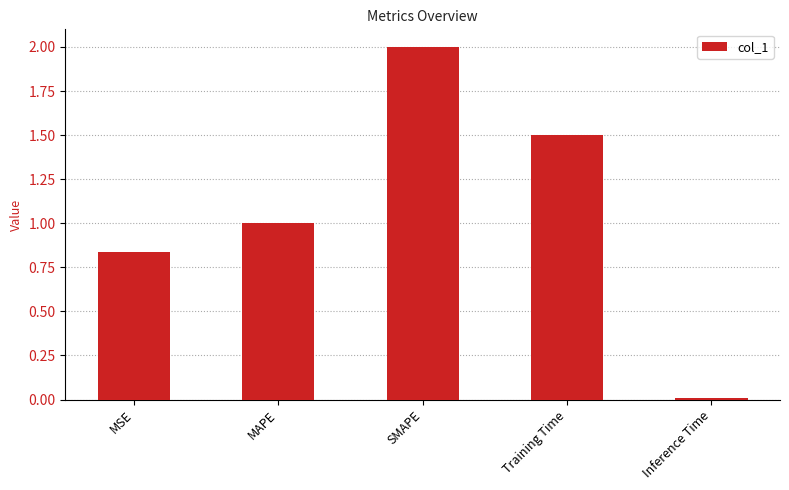

Which label corresponds to the smallest value in the chart?

Inference Time